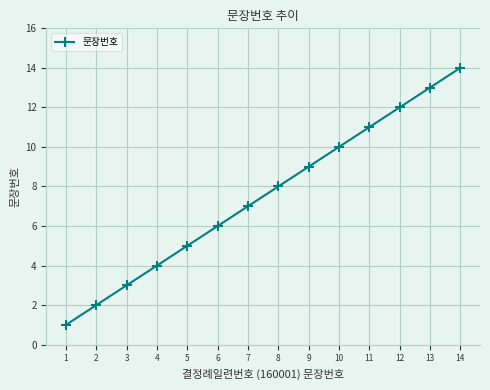

Rank the categories by value from lowest to highest.

1, 2, 3, 4, 5, 6, 7, 8, 9, 10, 11, 12, 13, 14